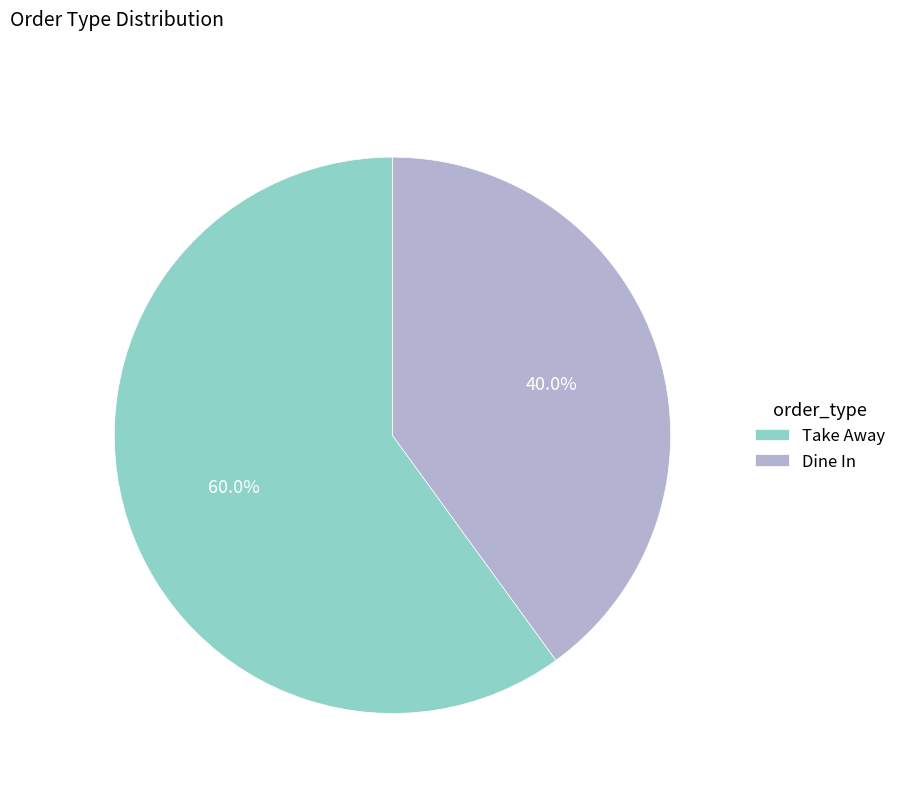

The Take Away slice represents 46% of the pie. True or false?

False